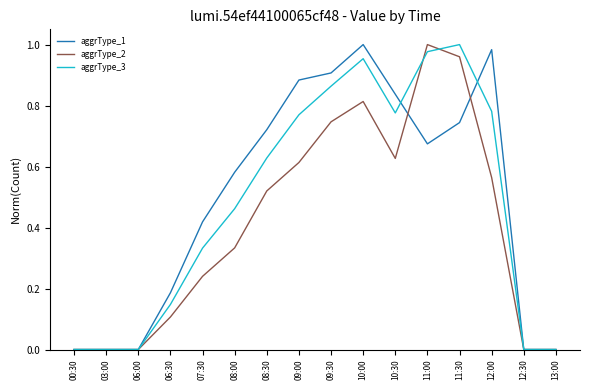

Is it true that aggrType_1 equals 1.6 at 09:30?

False